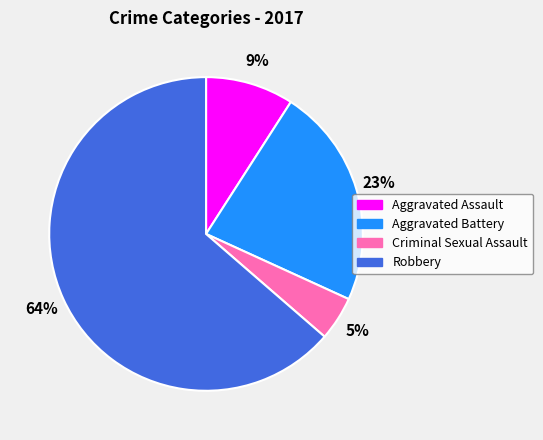

Is it true that Criminal Sexual Assault is 5% of the pie?

True